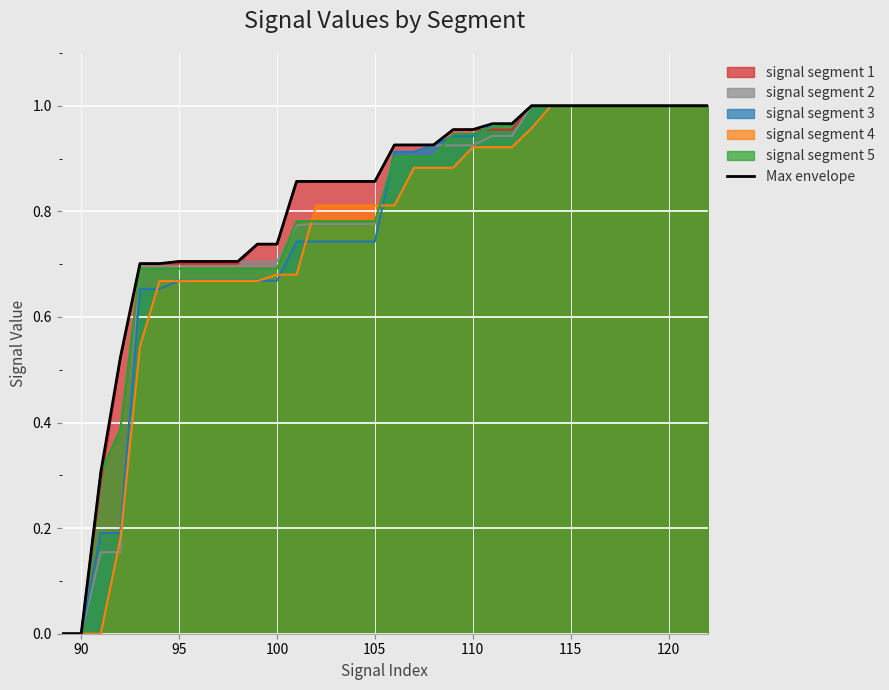

The signal segment 4 series shows 1.0 at 120. True or false?

True